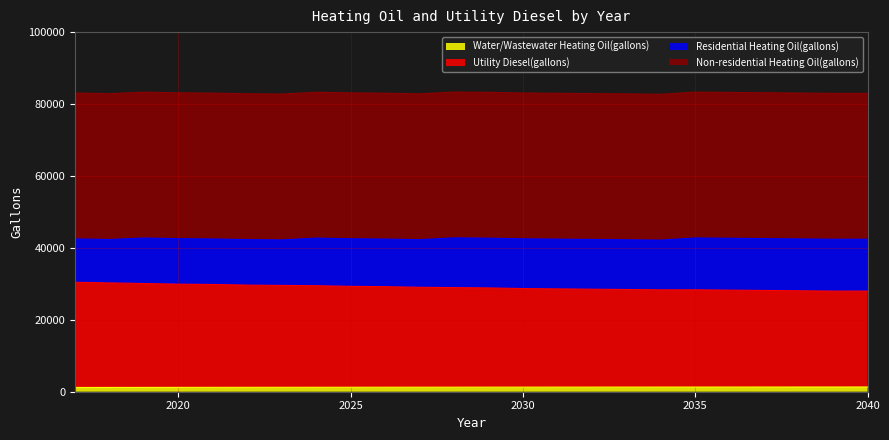

What is the difference between the Utility Diesel(gallons) values at 2032 and 2018?

1750.6